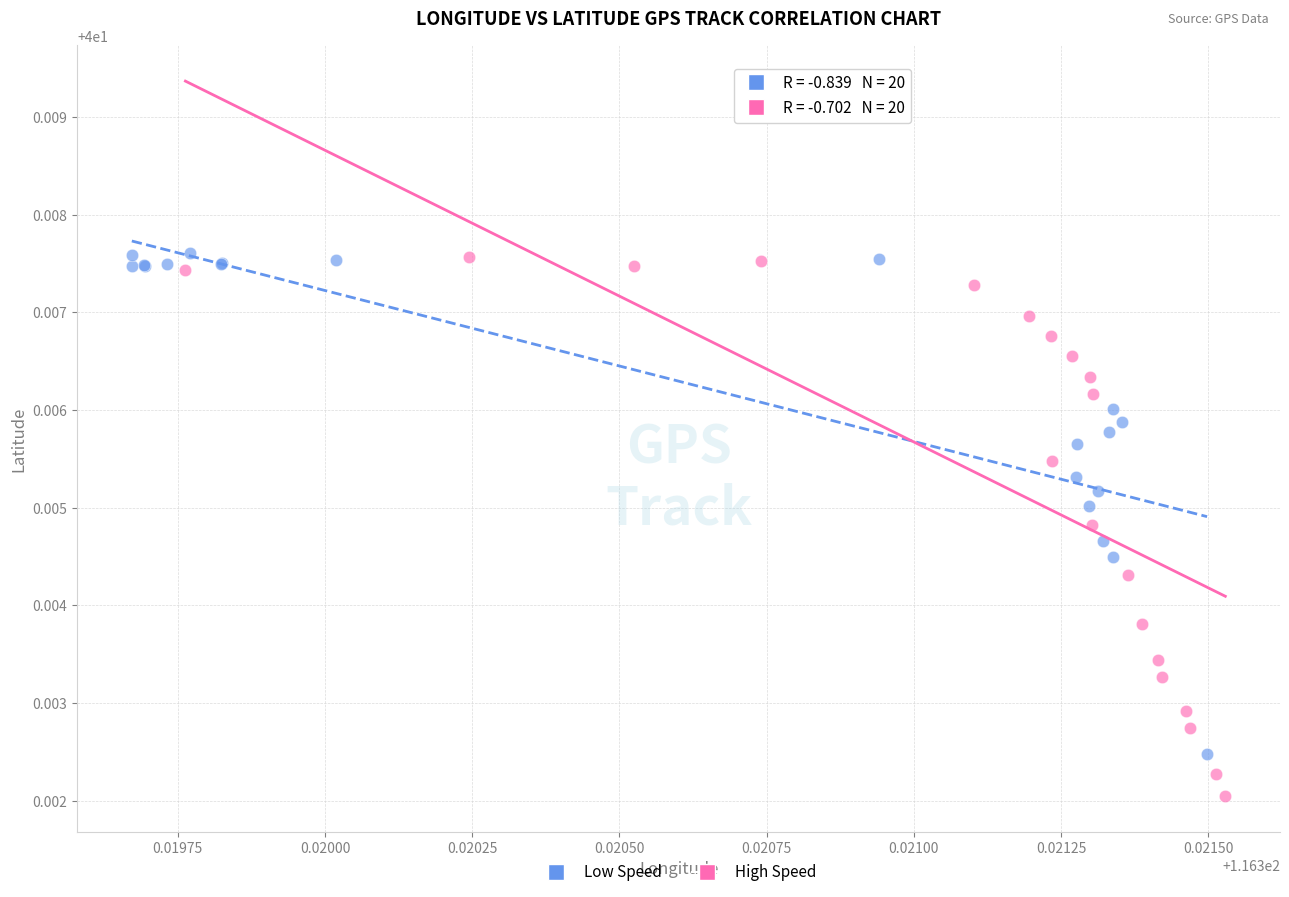

Which series has the widest spread of Y values?

High Speed